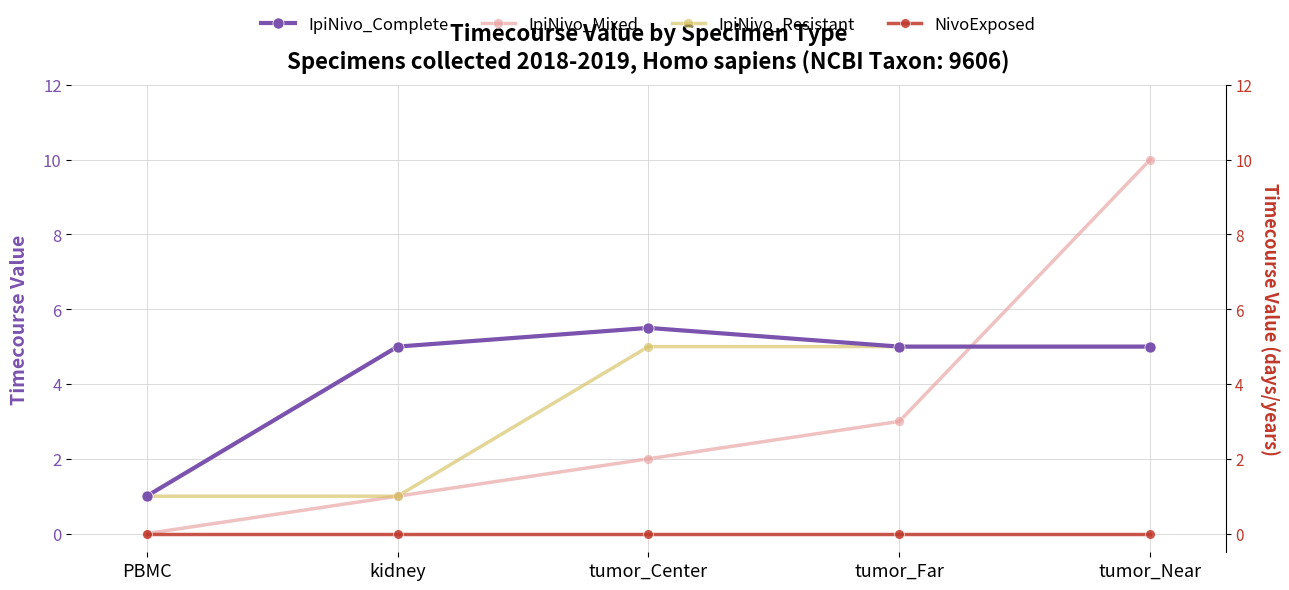

Is the value of IpiNivo_Complete at PBMC greater than the value of IpiNivo_Resistant at tumor_Center?

No